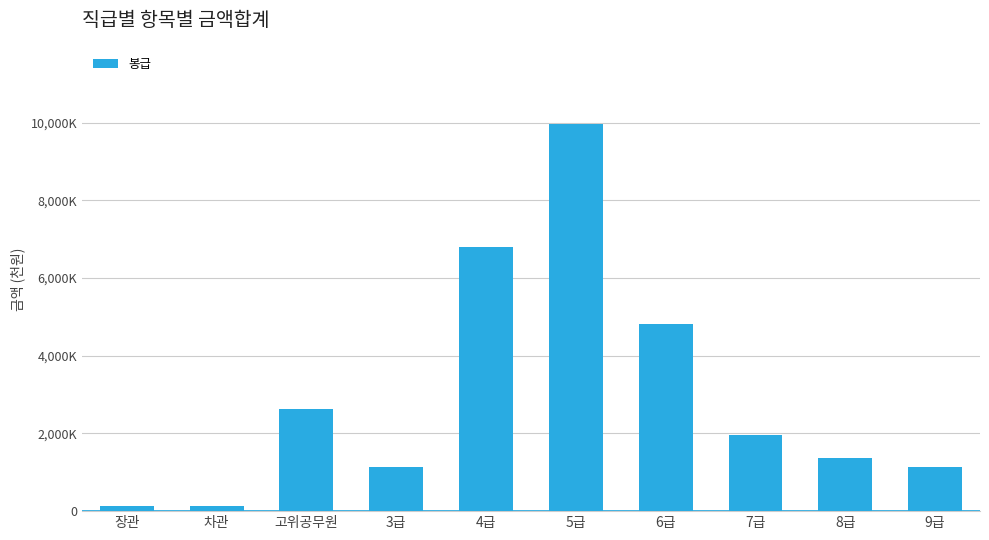

Does the chart contain any negative values?

No